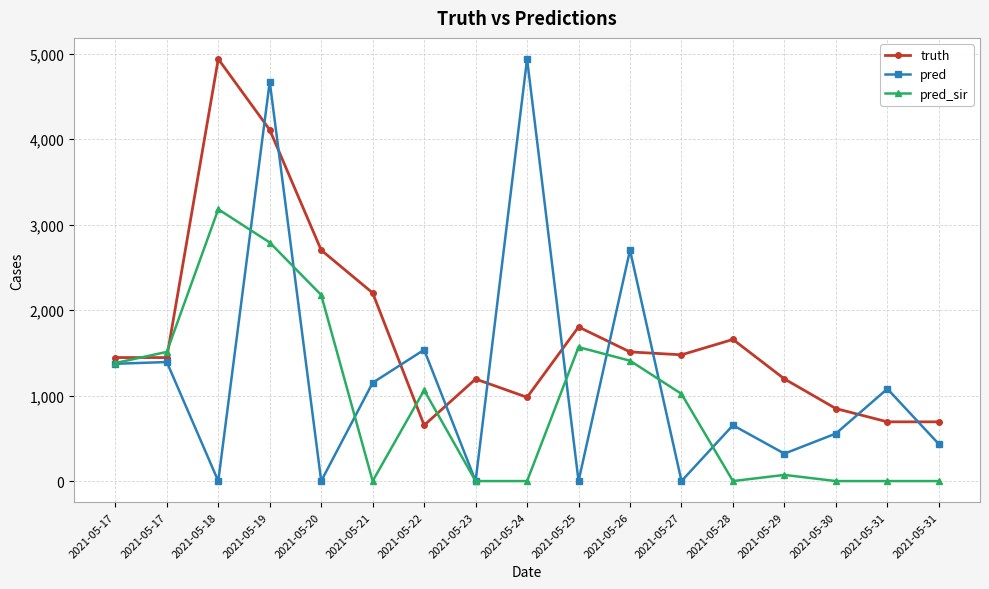

At how many categories does at least one series exceed 3717?

3